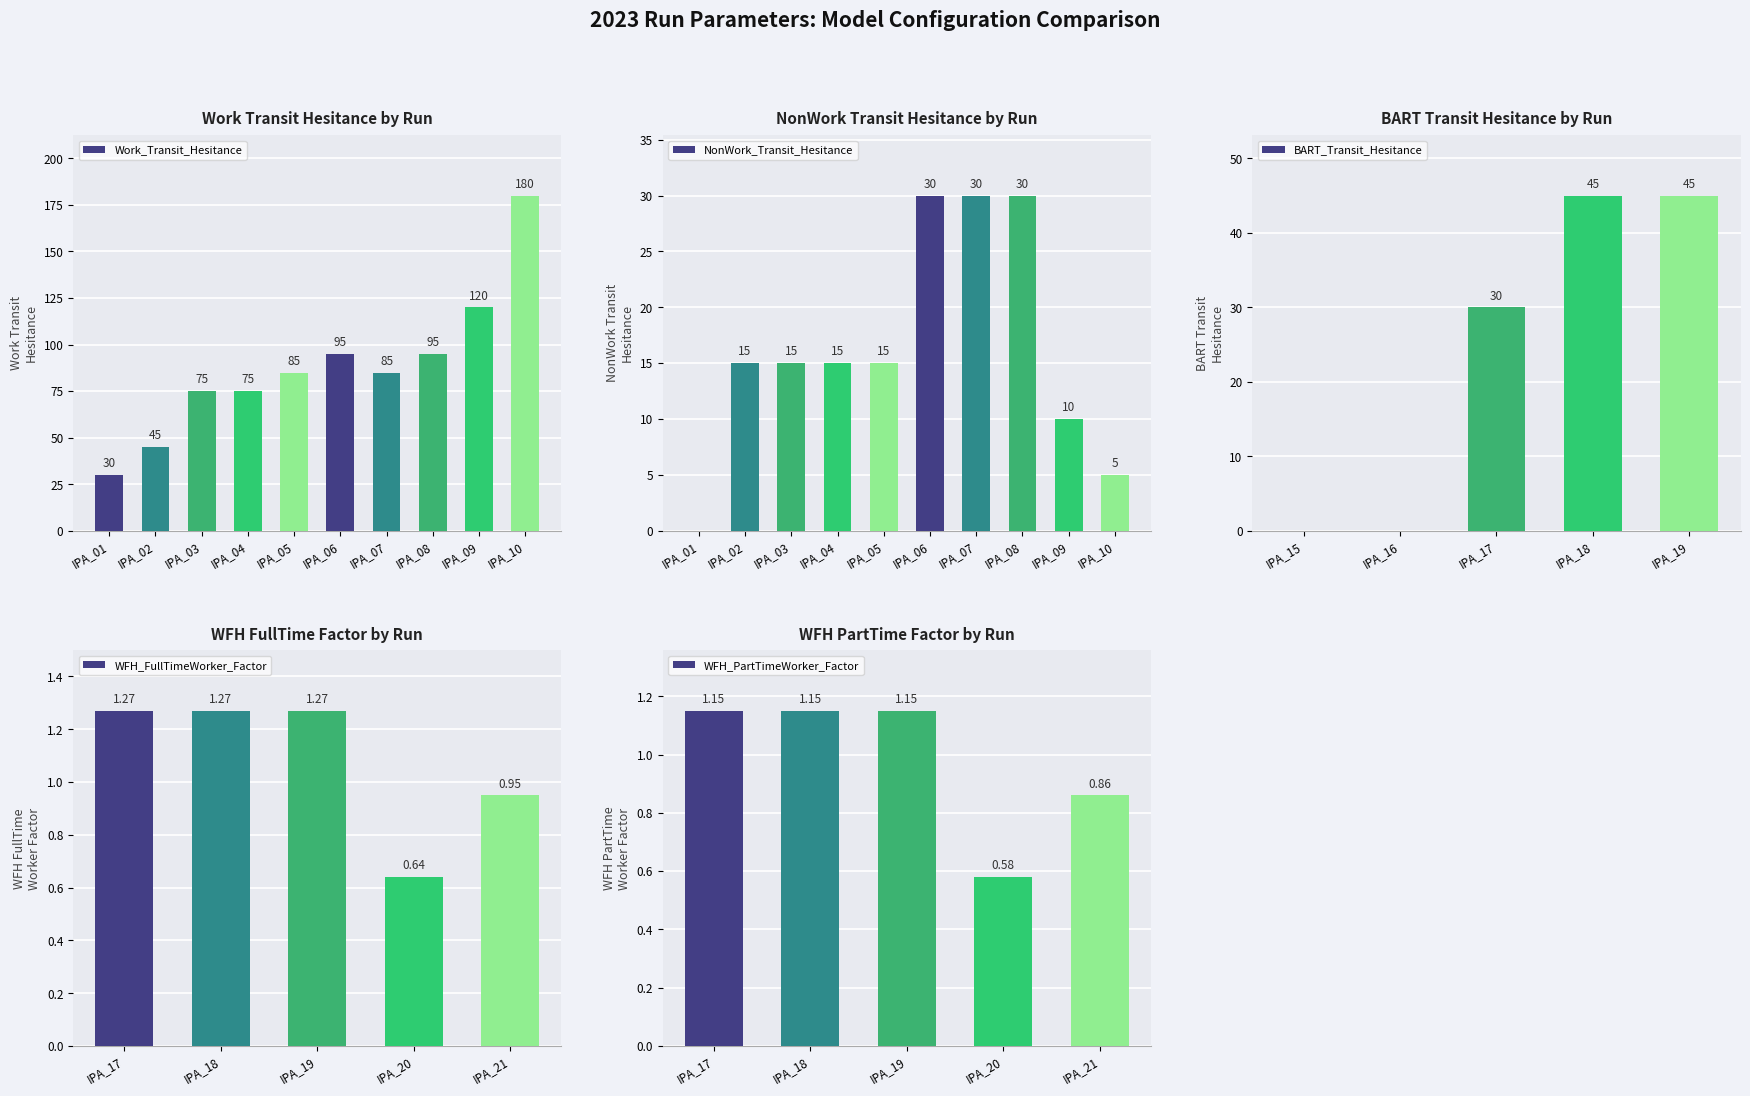

True or false: Work_Transit_Hesitance has a value of 30 at IPA_01.

True